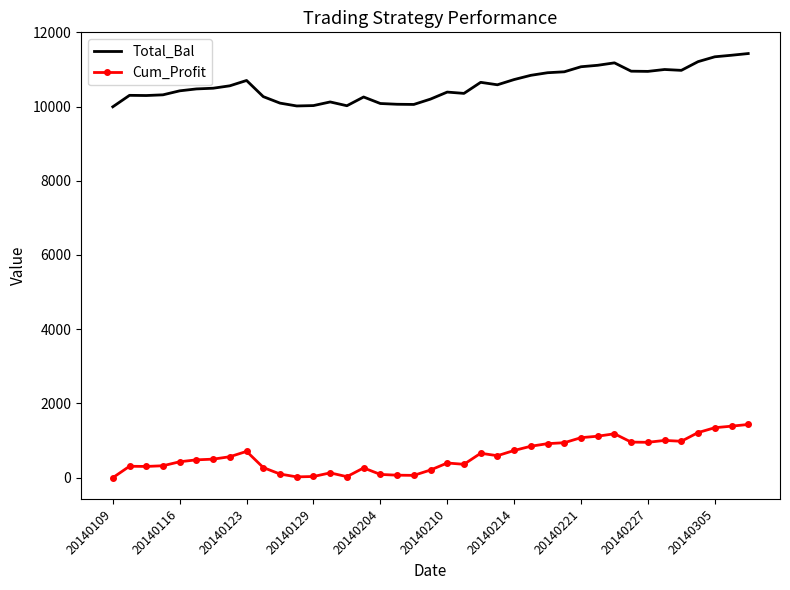

At how many categories does at least one series exceed 3982?

39